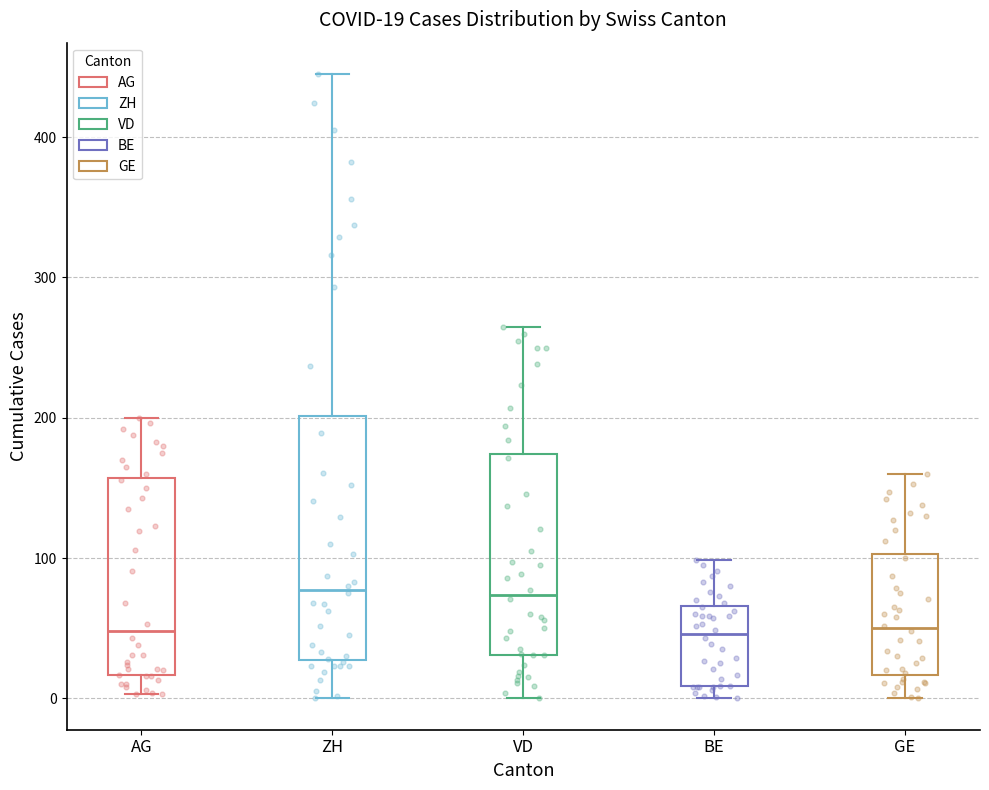

Which box is the tallest, from its lower edge to its upper edge?

ZH